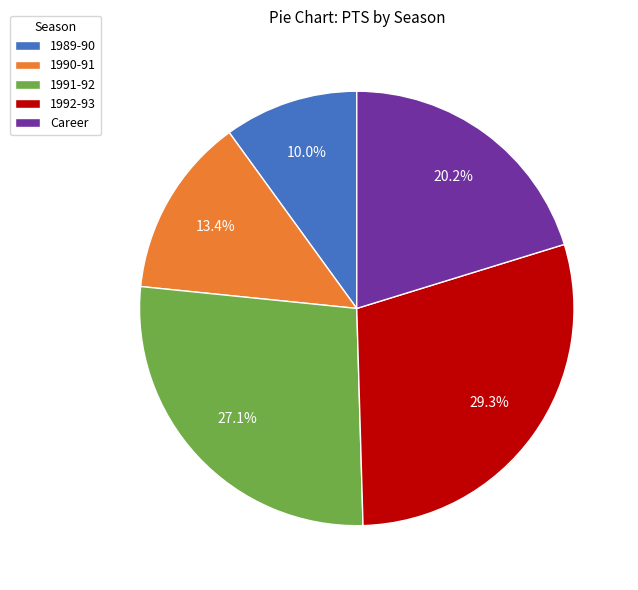

Which category has the smallest portion of the pie?

1989-90